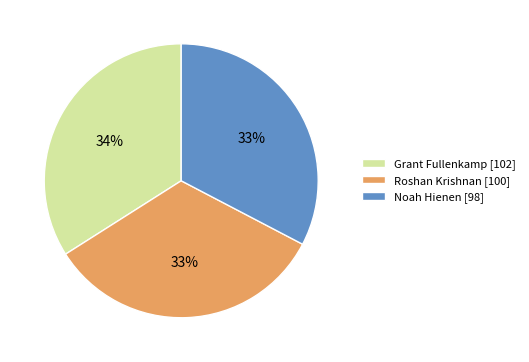

Combined, do Noah Hienen [98] and Grant Fullenkamp [102] account for over 50%?

Yes